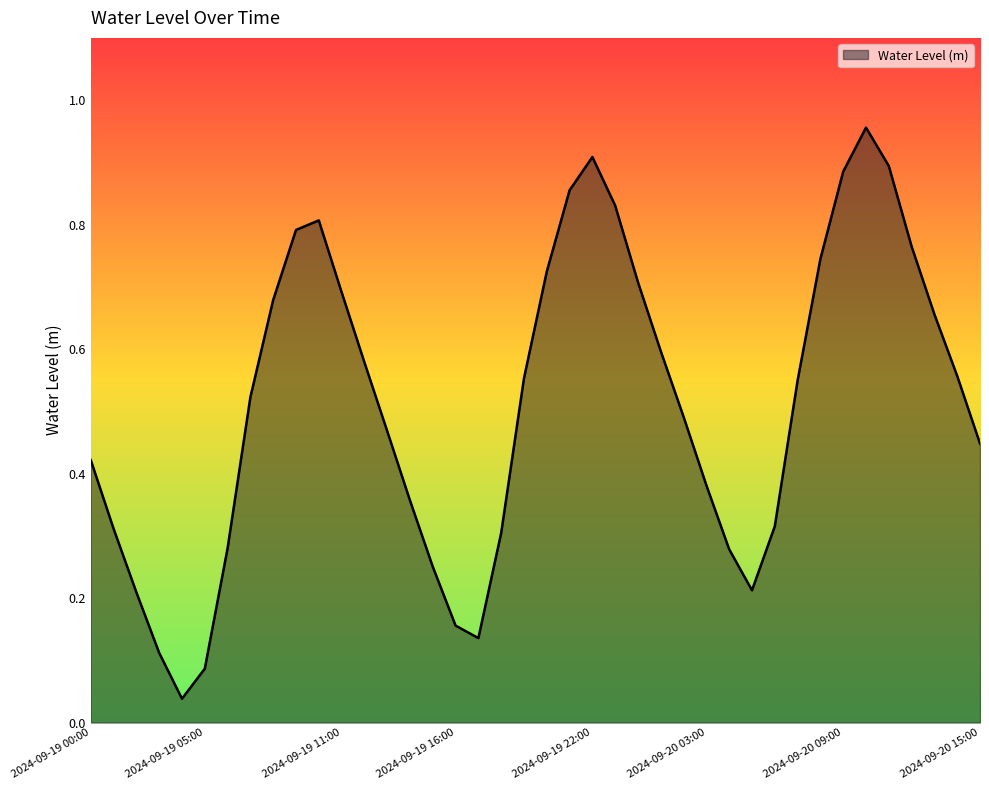

At which label is the value closest to 0?

2024-09-19 04:00